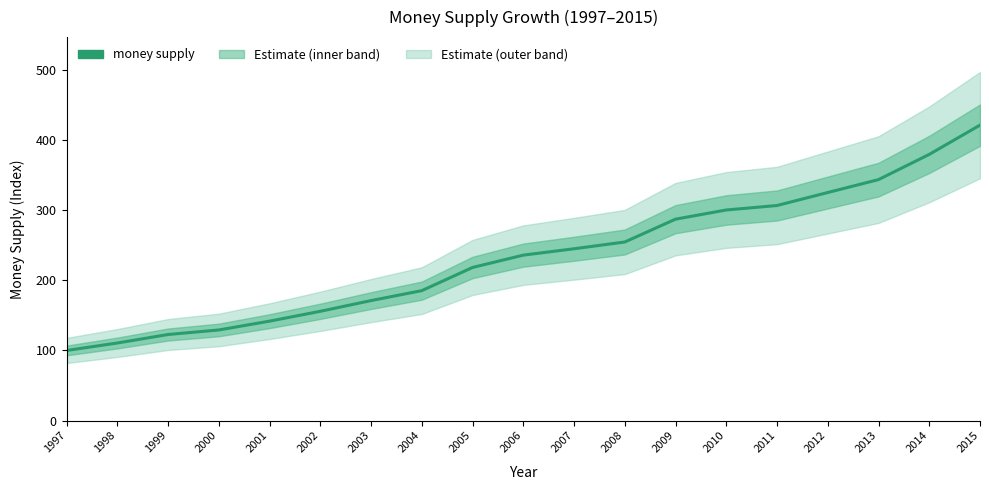

At which label is the value closest to 260?

2008